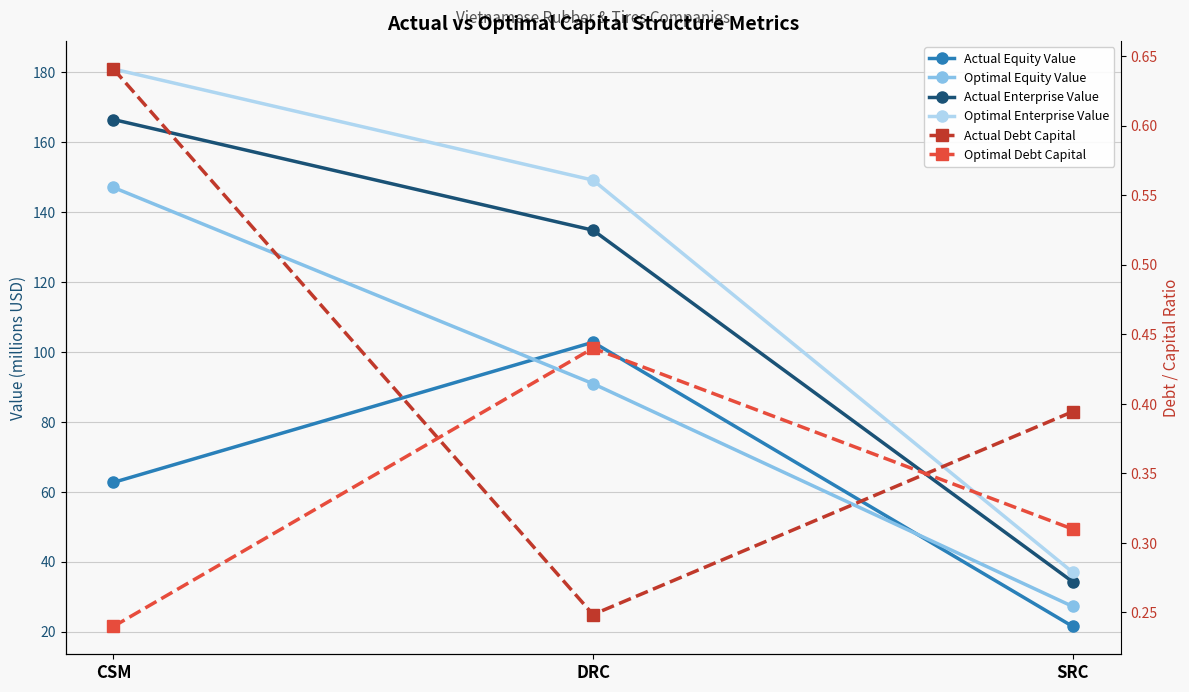

What are all the series names shown in the legend?

Actual Equity Value, Optimal Equity Value, Actual Enterprise Value, Optimal Enterprise Value, Actual Debt Capital, Optimal Debt Capital